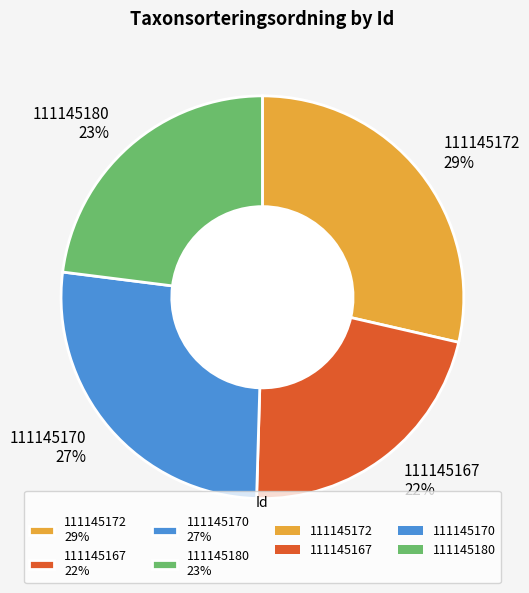

To the nearest percent, what is the difference between the largest and smallest slice percentages?

7%